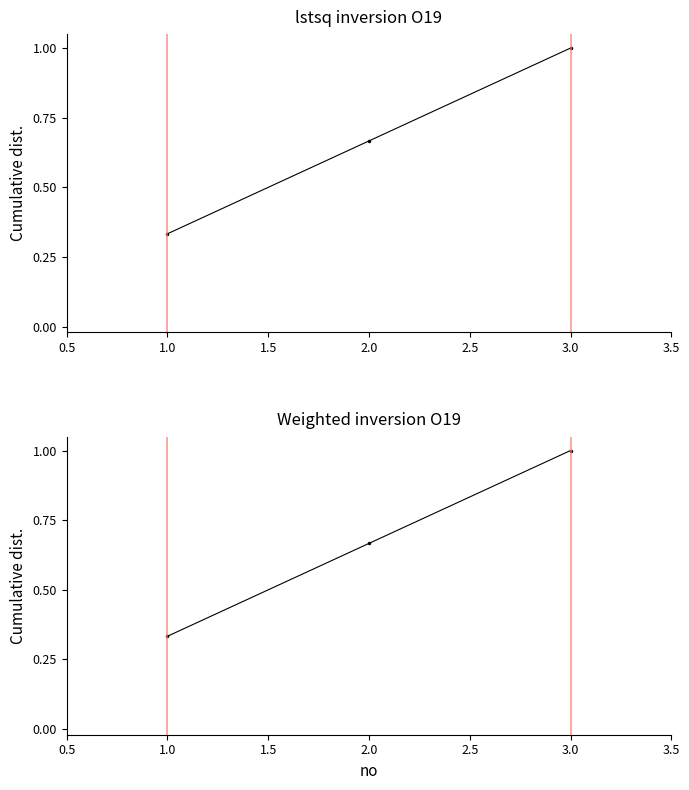

Does the chart display data point markers on the line(s)?

Yes